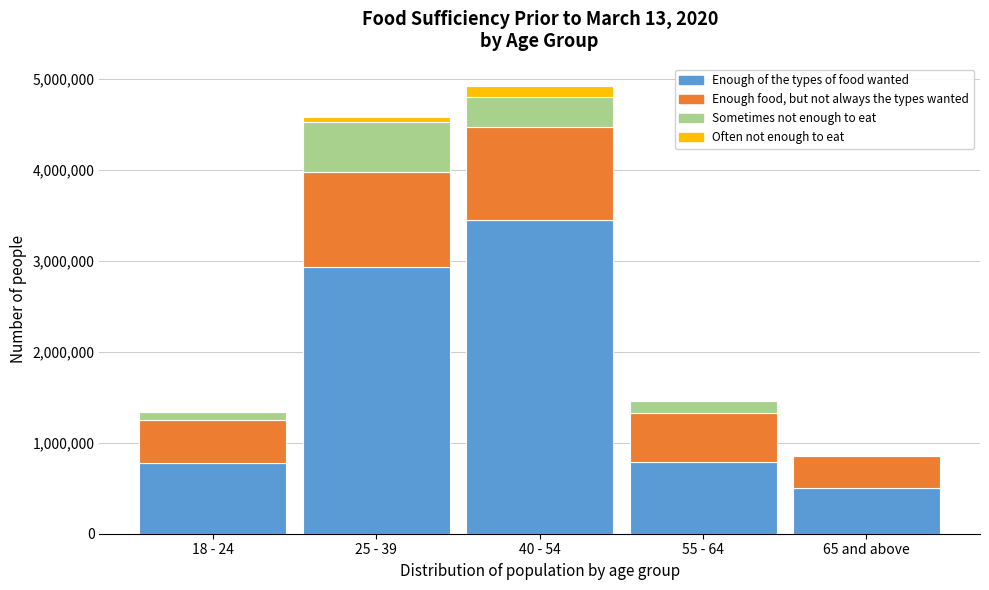

Where is Enough of the types of food wanted nearest to the value 1971772?

25 - 39